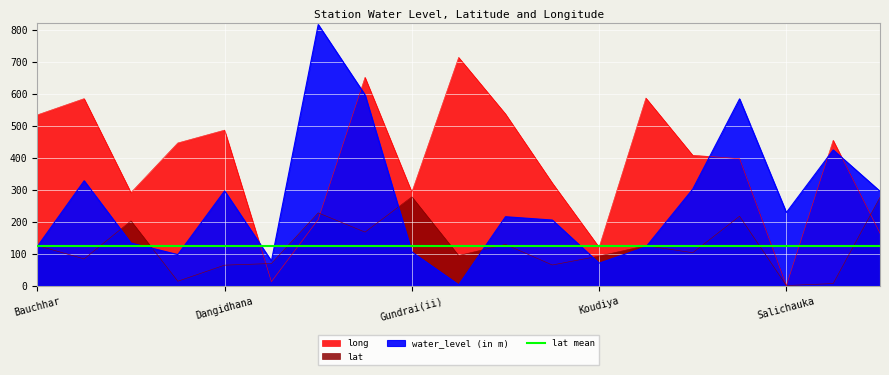

How many categories are shown in the chart?

19